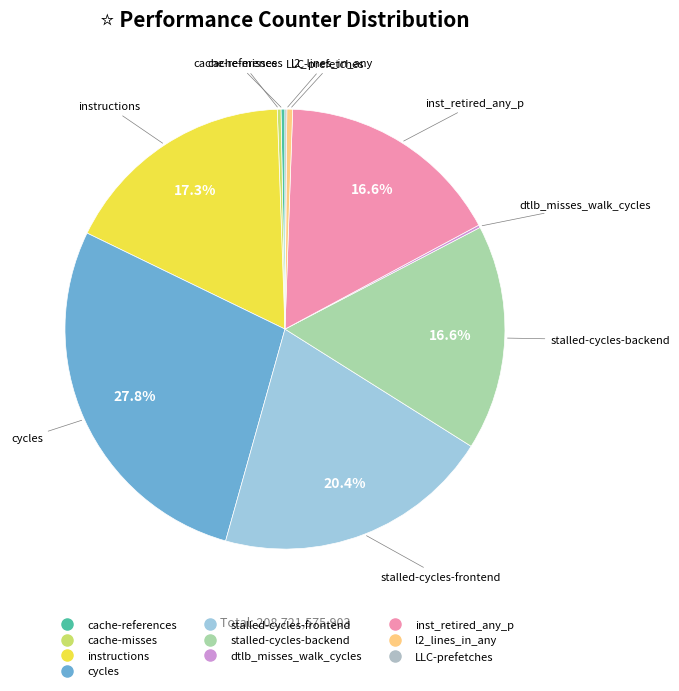

Does any single category account for the majority?

No